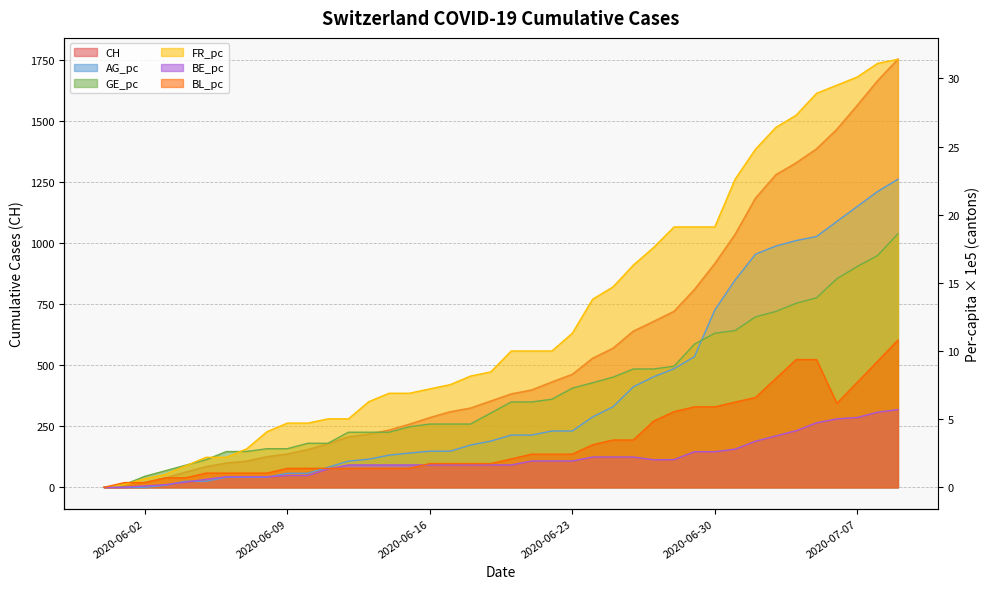

What is the average value of the GE_pc series?

7.0